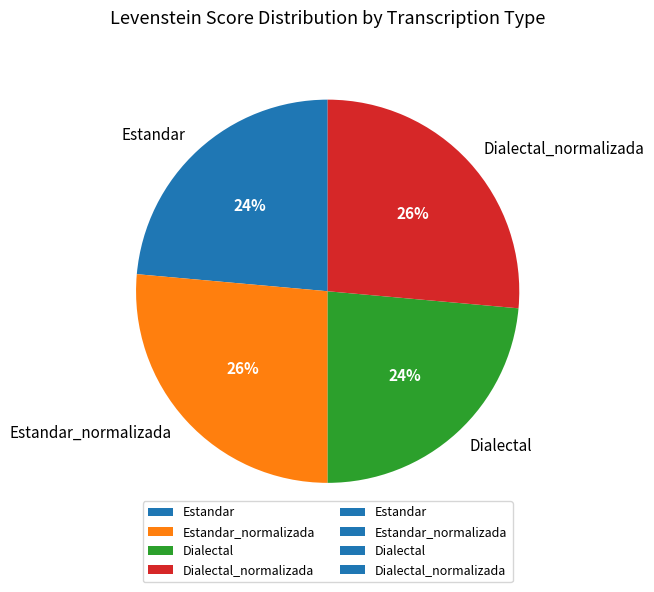

To the nearest percent, what is the average slice percentage?

25%